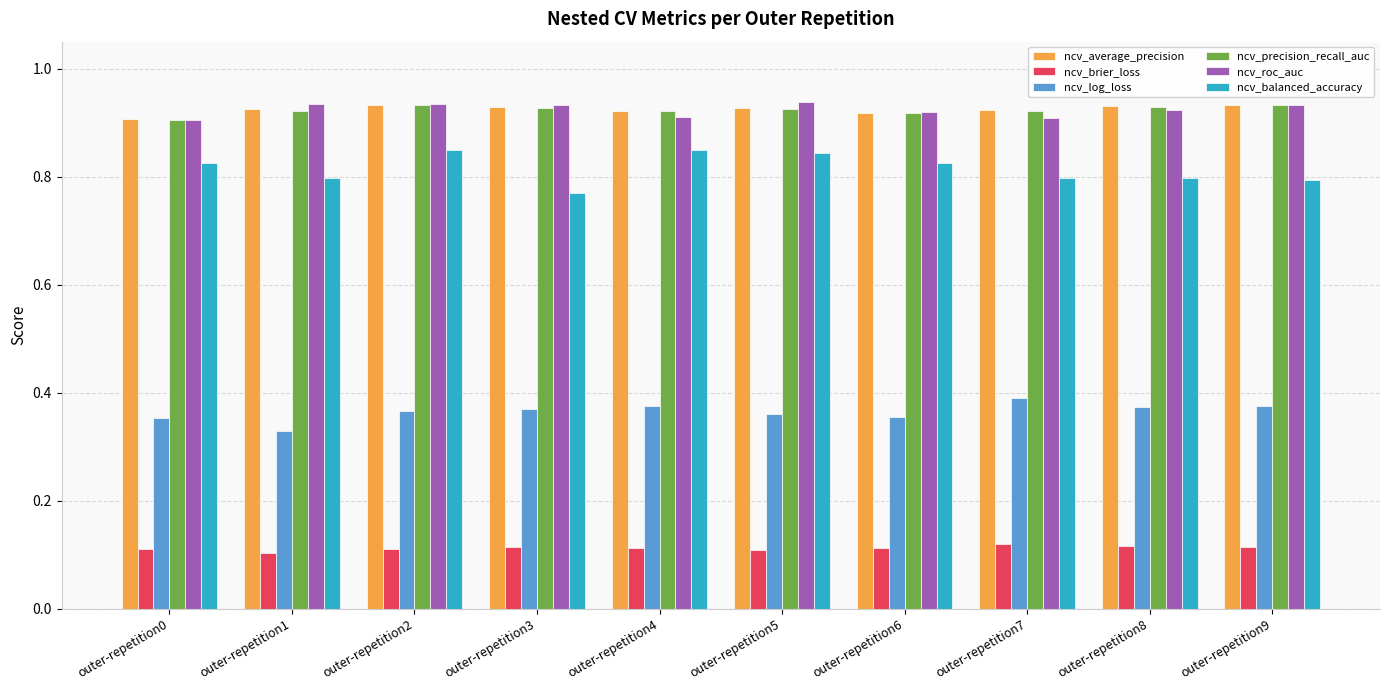

The value of ncv_brier_loss at outer-repetition3 is 0.0. True or false?

False